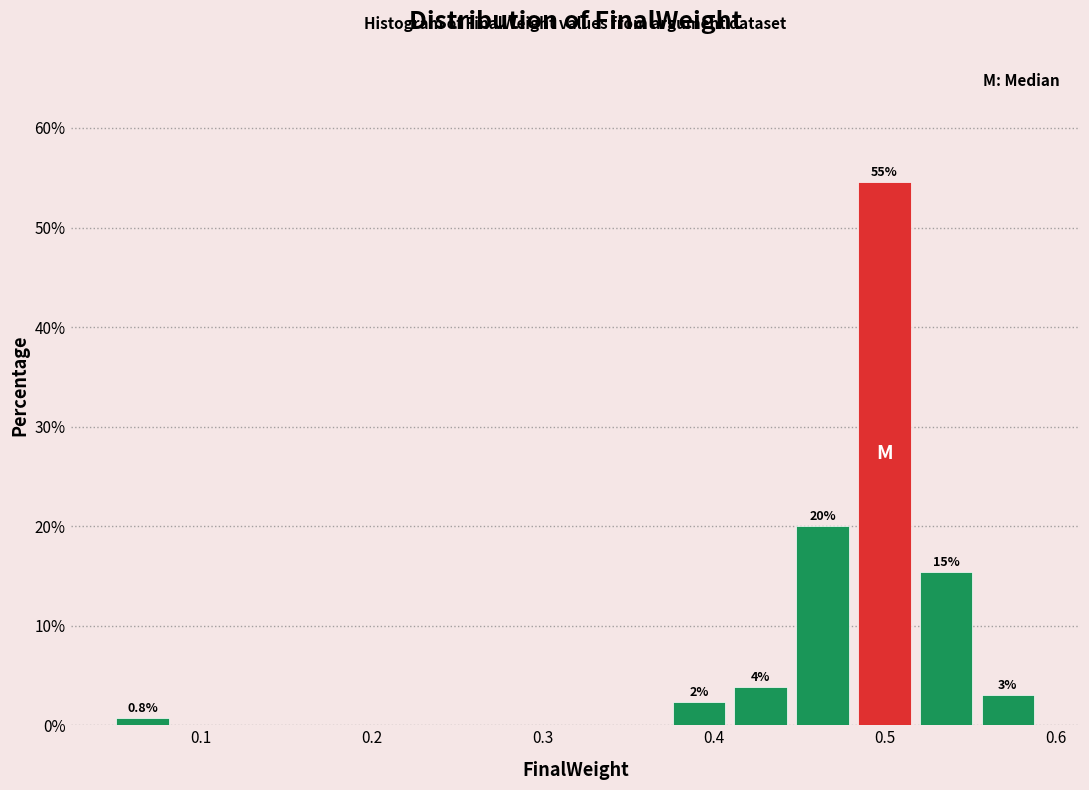

Around what value on the x-axis is the tallest bar? Give the approximate position of its centre, as read against the axis.

0.50